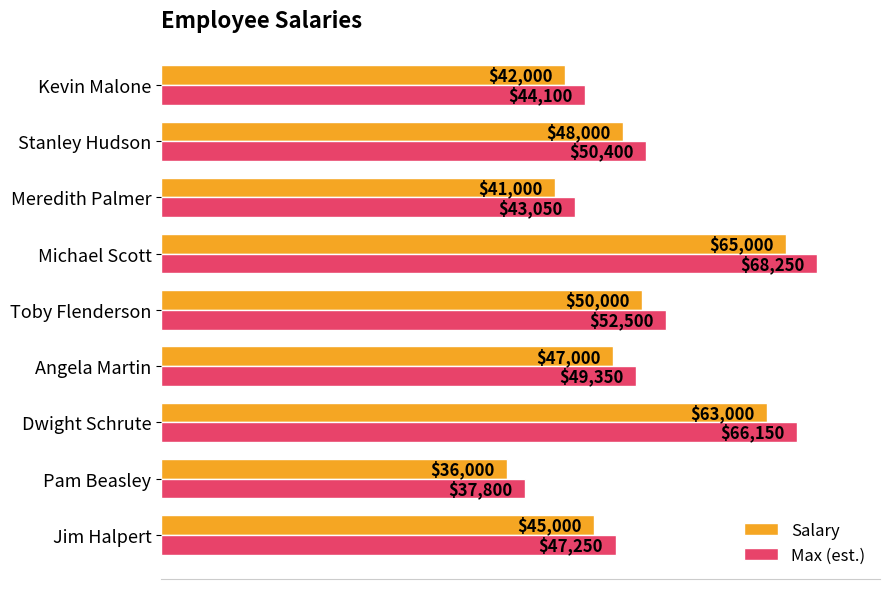

What is the difference between the Max (est.) values at Pam Beasley and Angela Martin?

11550